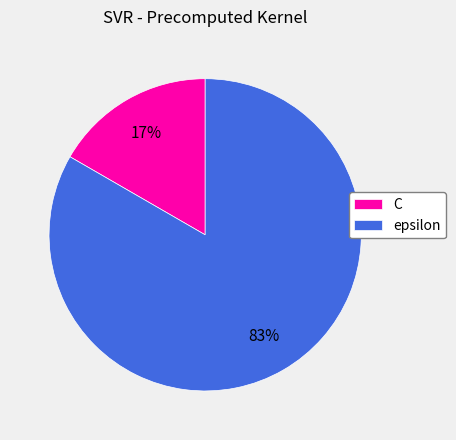

Combined, do C and epsilon account for over 50%?

Yes